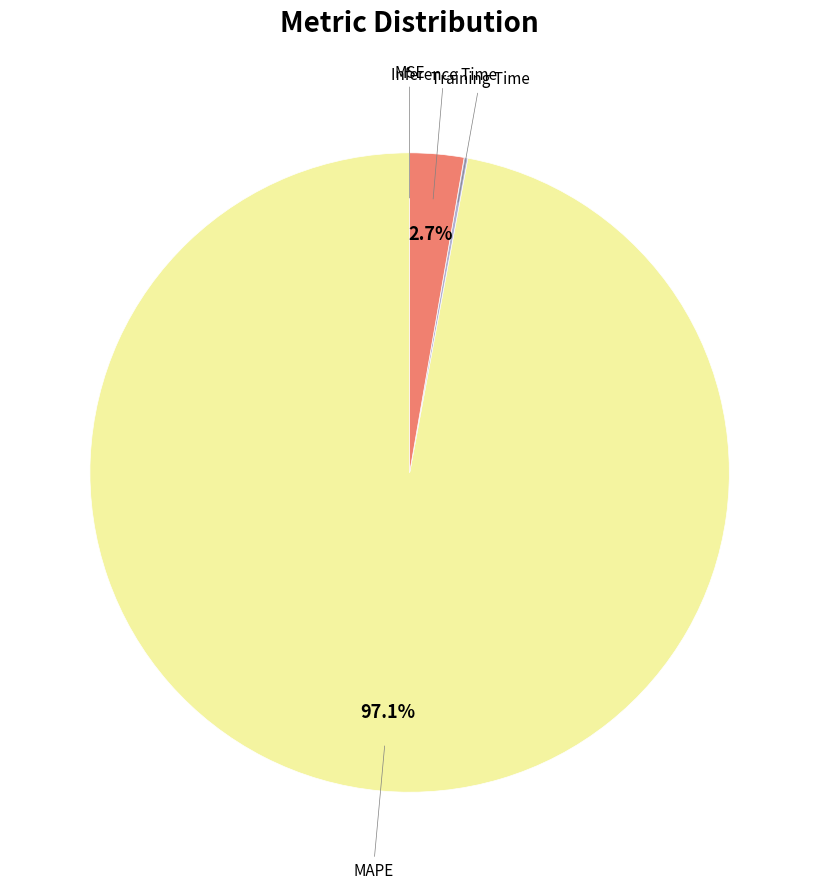

Does any single category account for the majority?

Yes